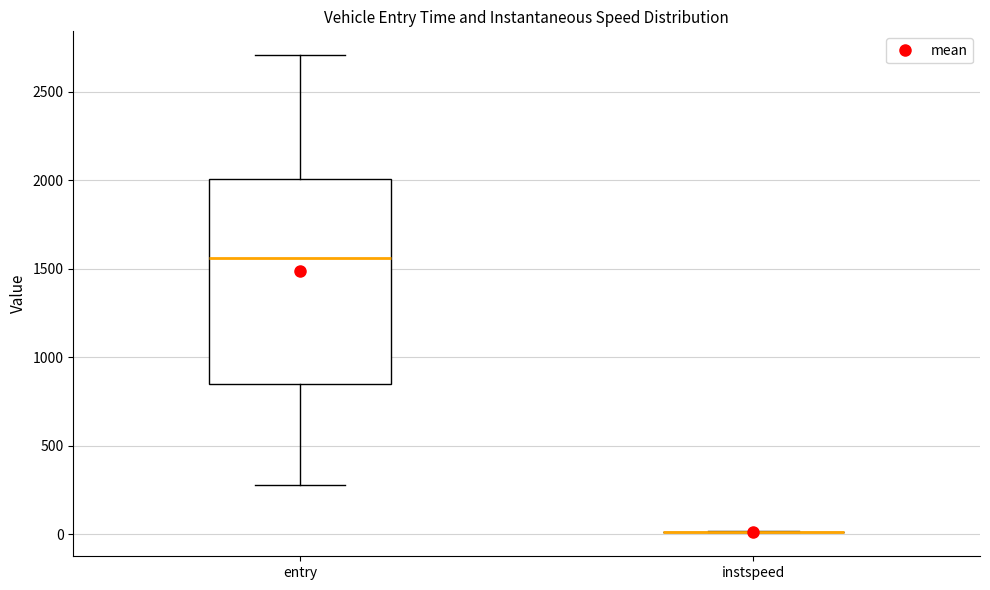

Comparing the boxes themselves (not the whiskers), which one is the tallest?

entry